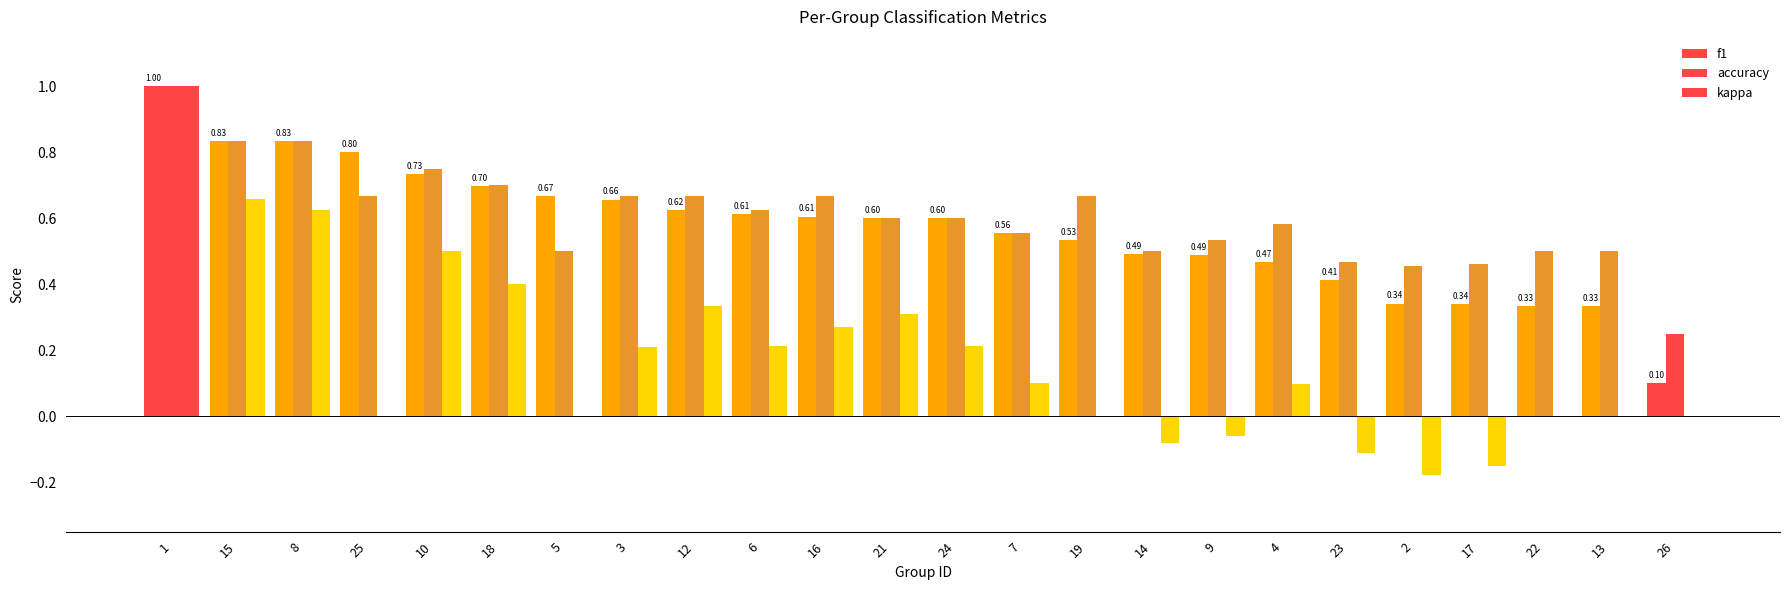

Is it true that accuracy equals 0.9 at 19?

False